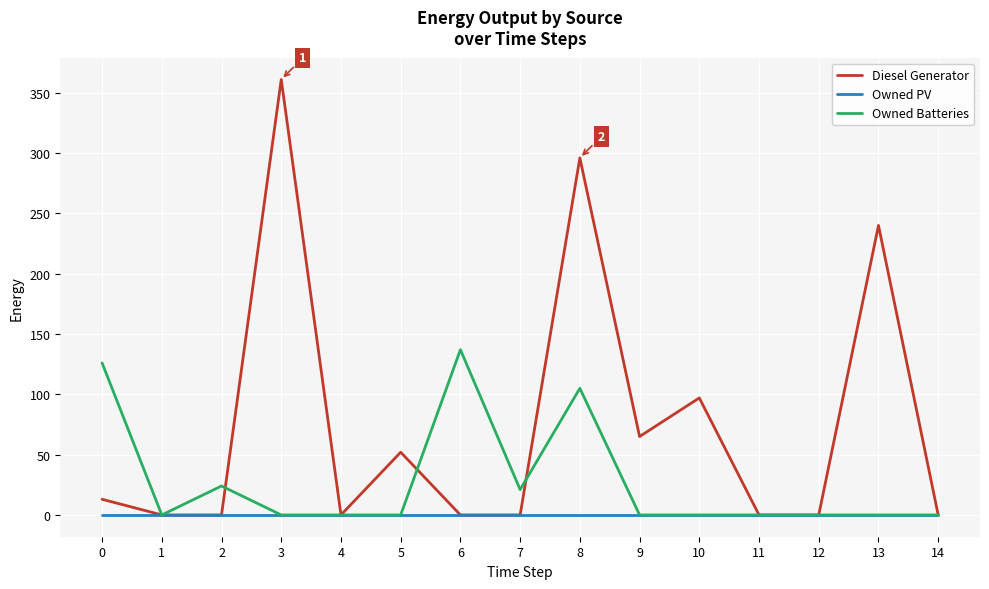

Count the number of data series in this chart.

3